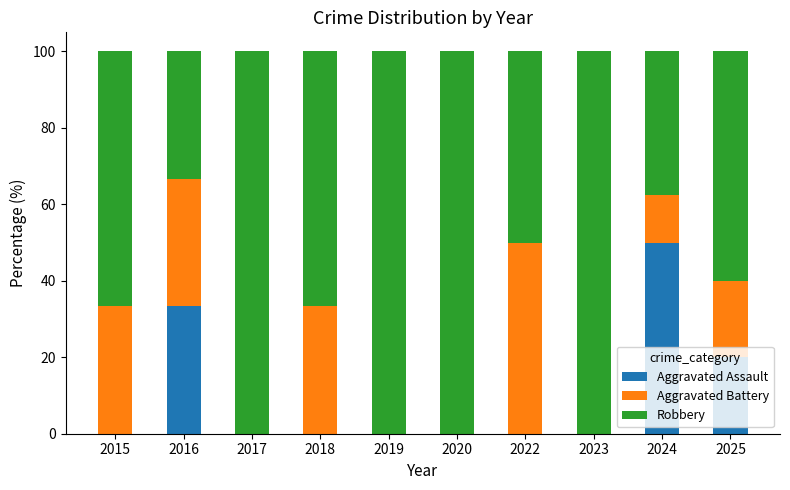

What are all the series names shown in the legend?

Aggravated Assault, Aggravated Battery, Robbery